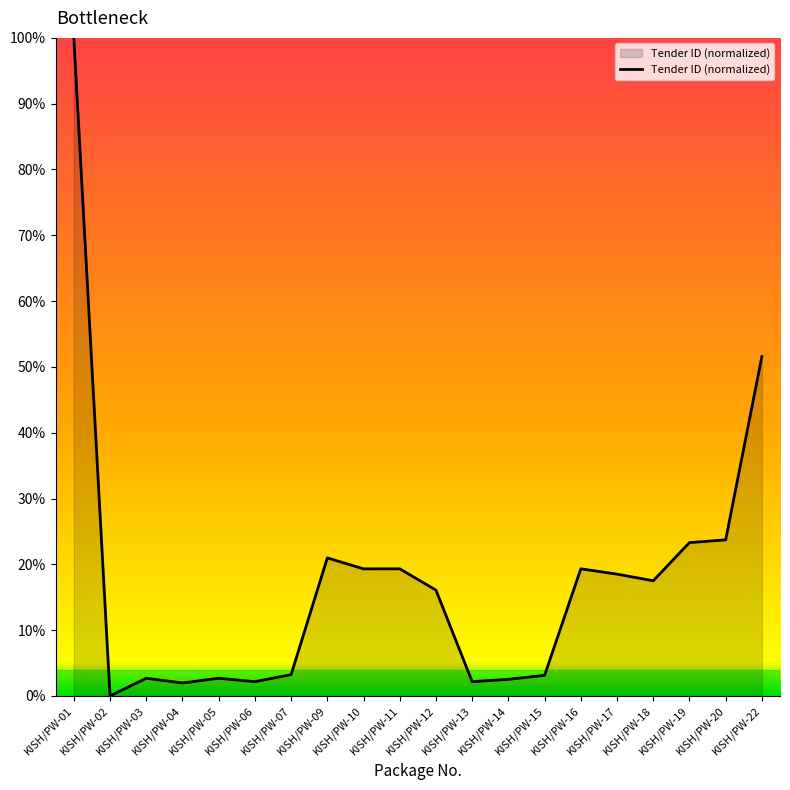

What is the difference between the maximum and minimum values?

100.0